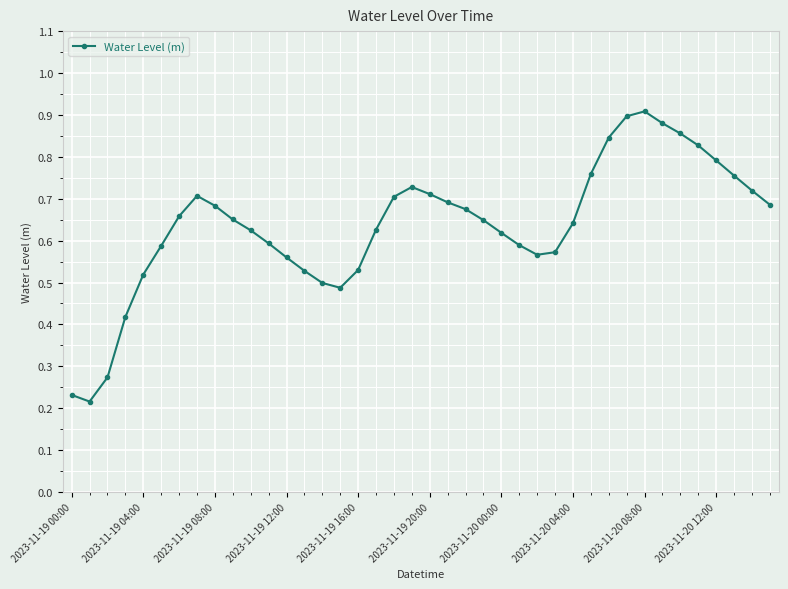

Does the chart display data point markers on the line(s)?

Yes